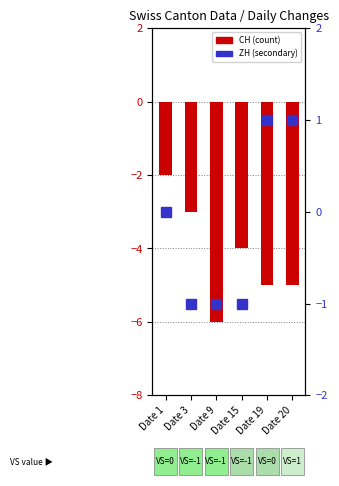

What is the sum of all CH values?

-25